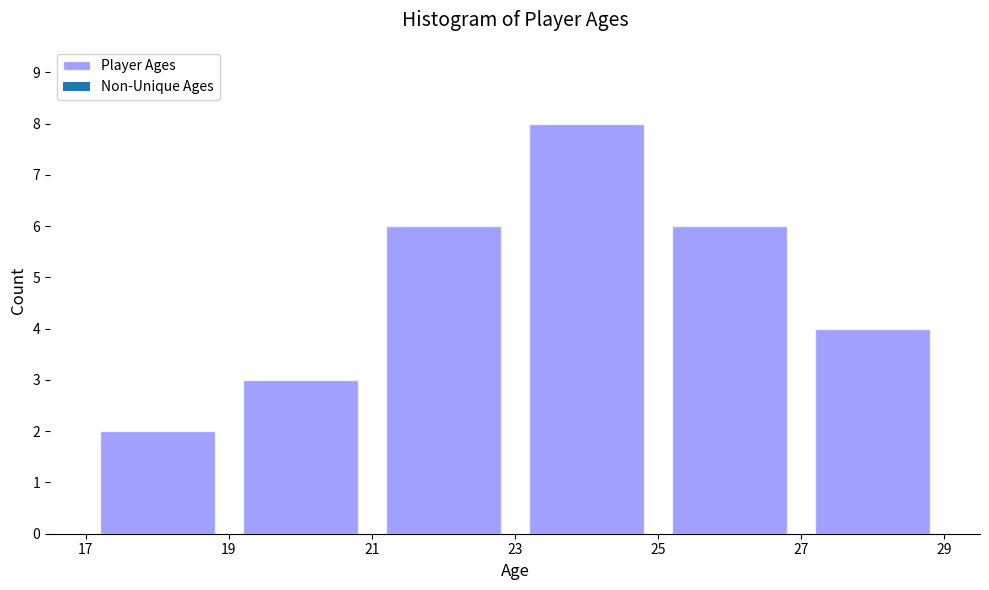

Reading left to right, list every bar in this chart as the range it spans on the x-axis followed by its height. The values are not printed on the chart, so give them approximately, as read against the axis.

17 to 19: 2
19 to 21: 3
21 to 23: 6
23 to 25: 8
25 to 27: 6
27 to 29: 4